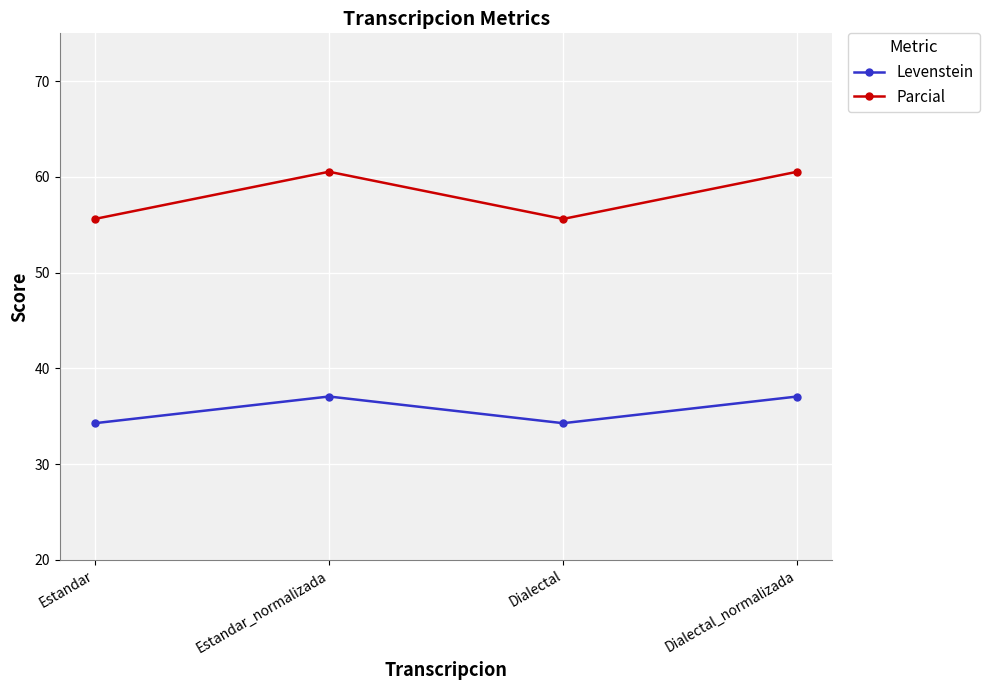

True or false: Levenstein has a value of 37.1 at Estandar_normalizada.

True